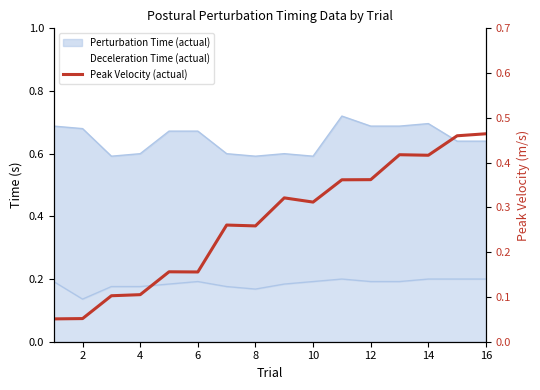

Does the chart have visible grid lines?

No